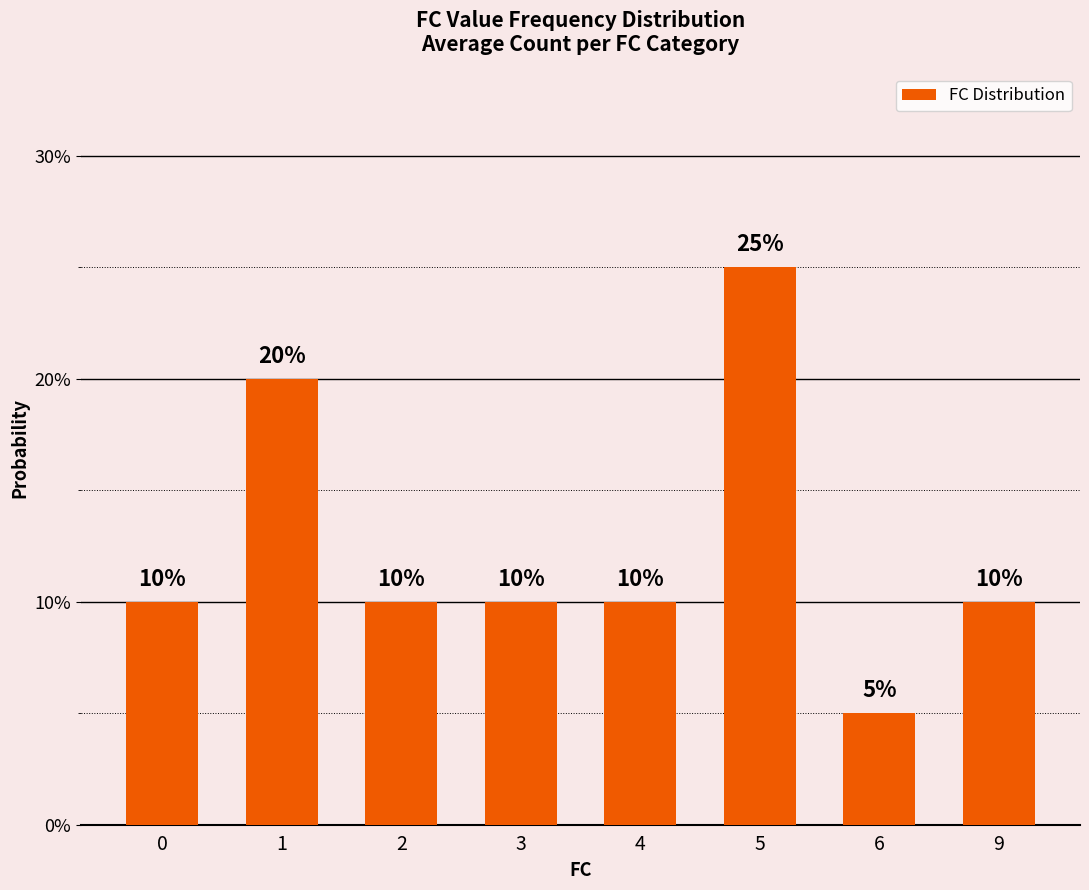

Are the bars horizontal?

No